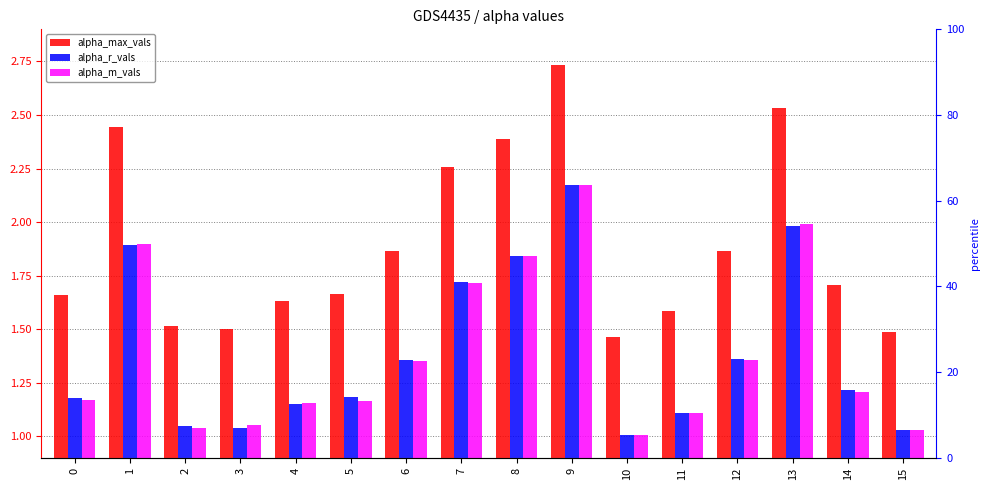

Which series has the largest total across all categories?

alpha_max_vals